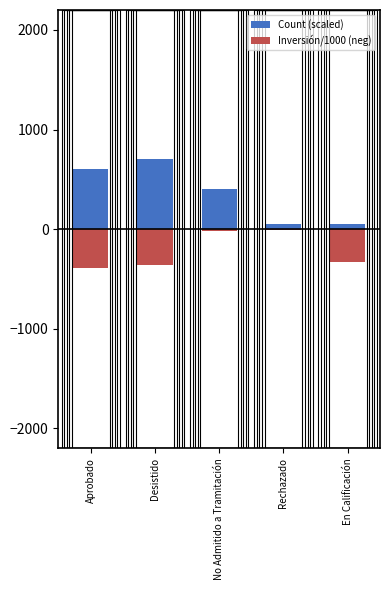

What is the label of the 3rd bar from the right?

No Admitido a Tramitación